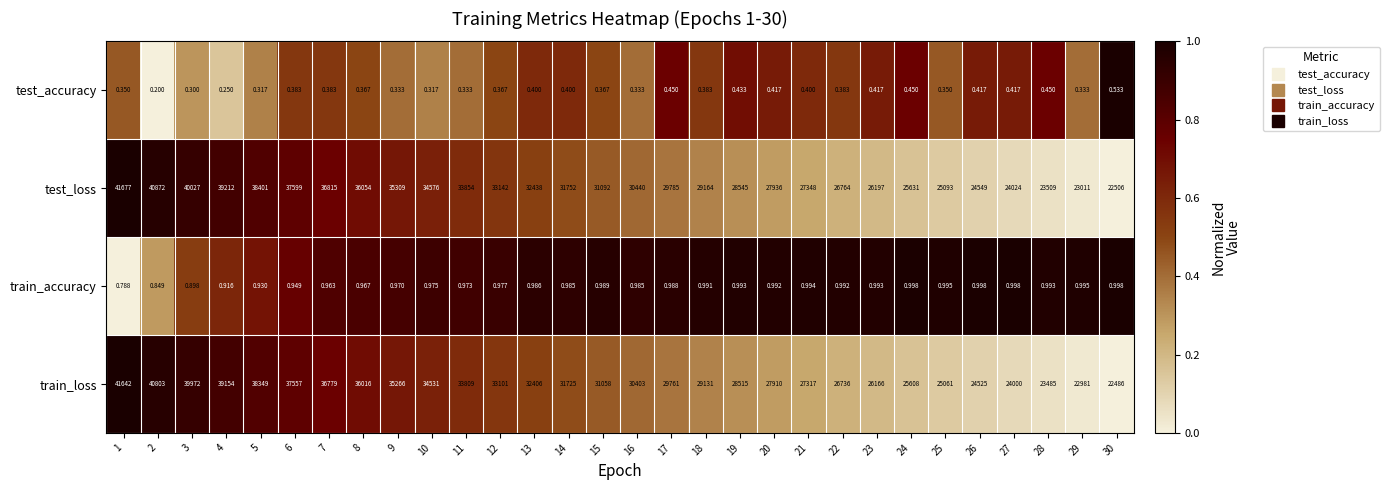

How many categories are shown in the chart?

30